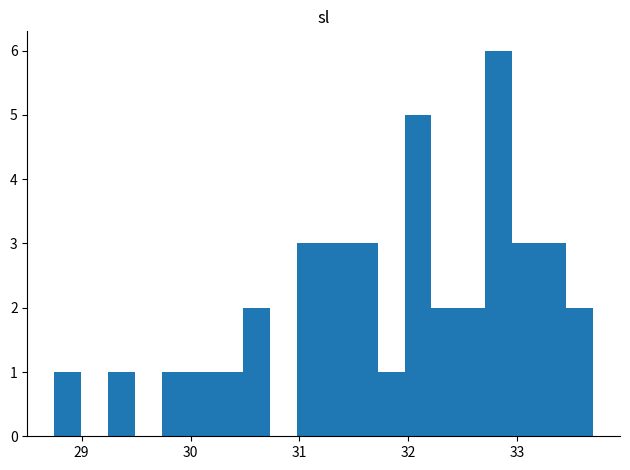

Read against the x-axis, roughly where is the centre of the tallest bar?

32.8